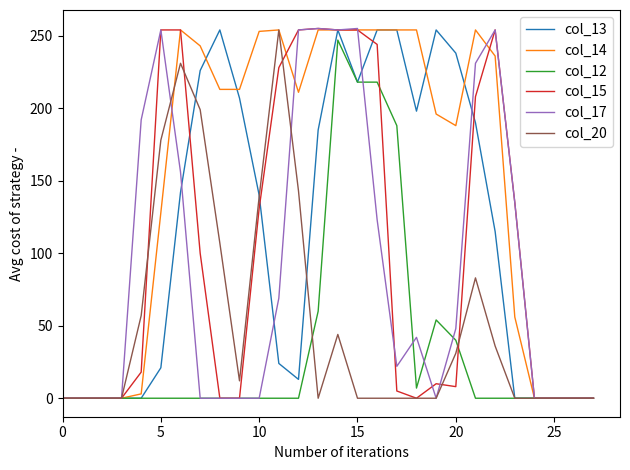

What is the greatest value displayed?

255